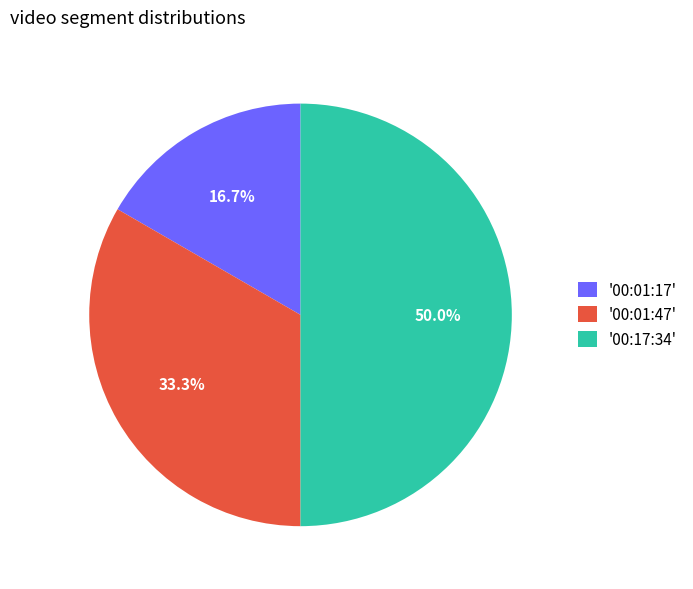

How many segments does this pie chart have?

3